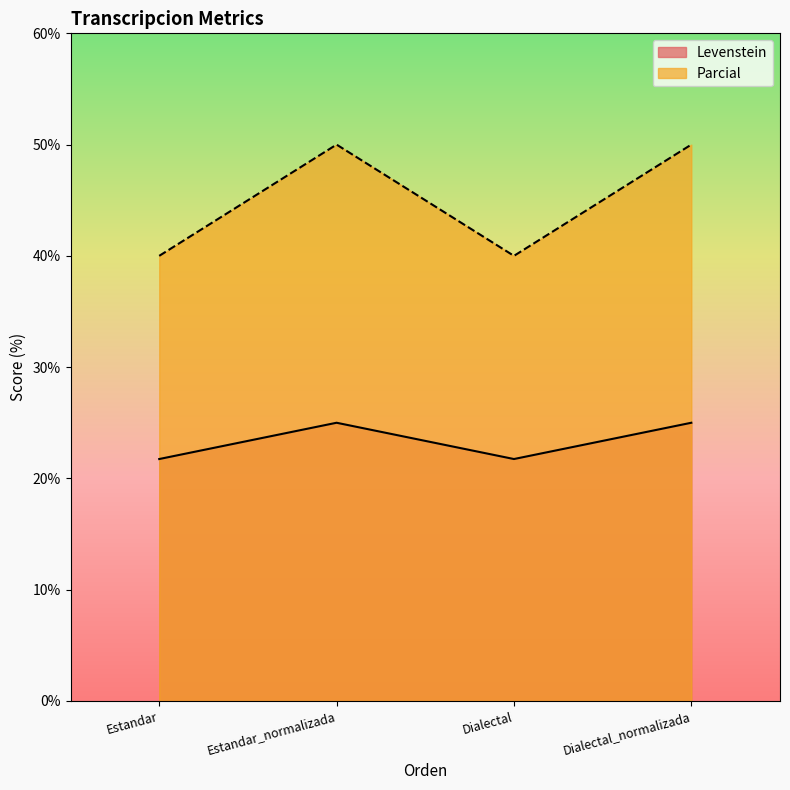

Which category has the highest value in the Levenstein series?

Estandar_normalizada